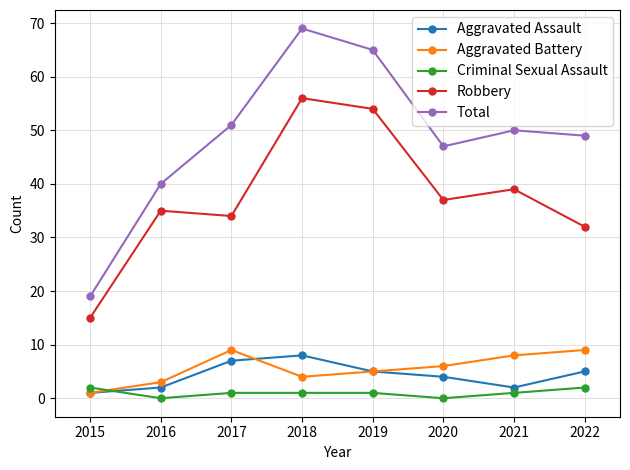

How many interior local peaks does the Robbery series have?

3